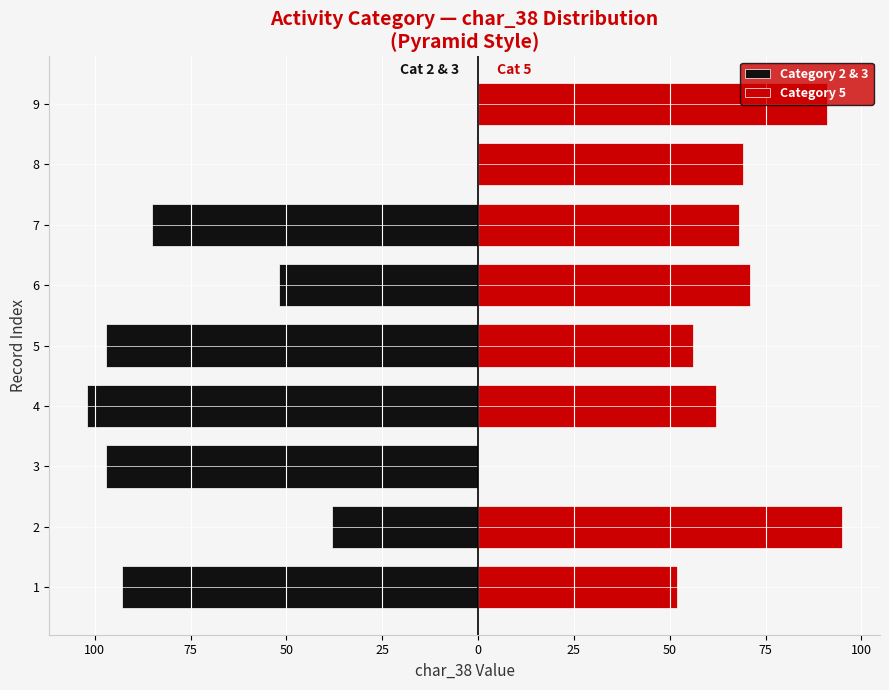

True or false: Category 5 has a value of 56 at 5.

True